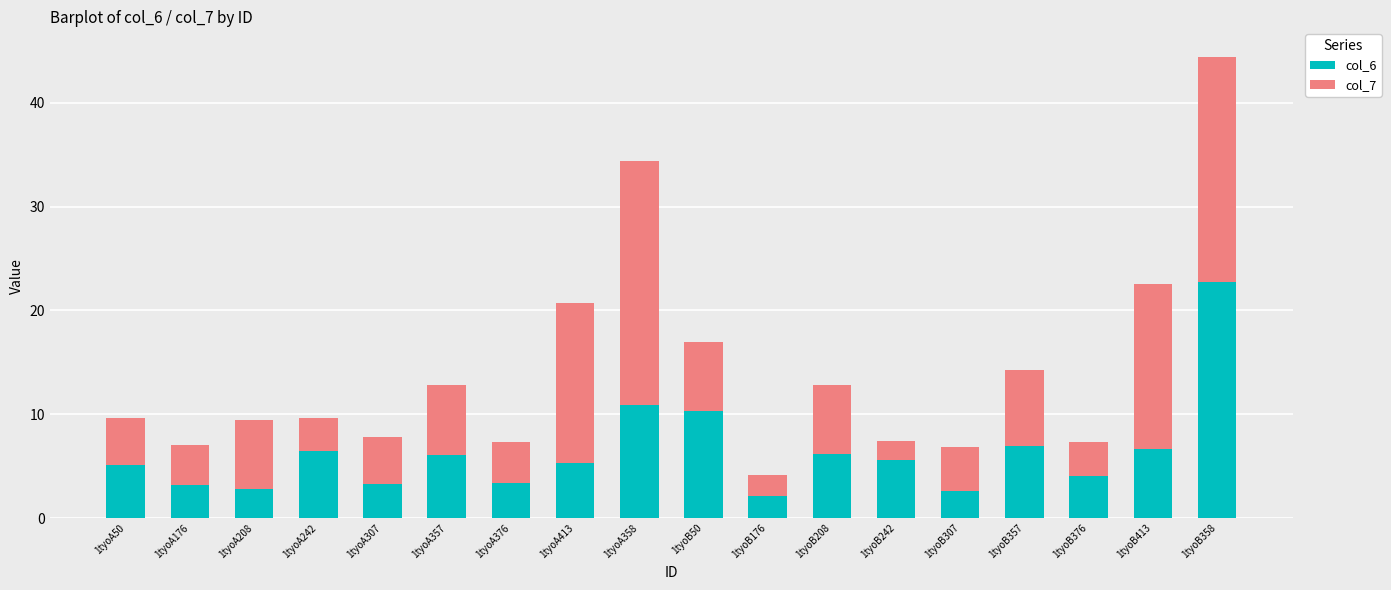

At which category is the sum across all series the highest?

1tyoB358